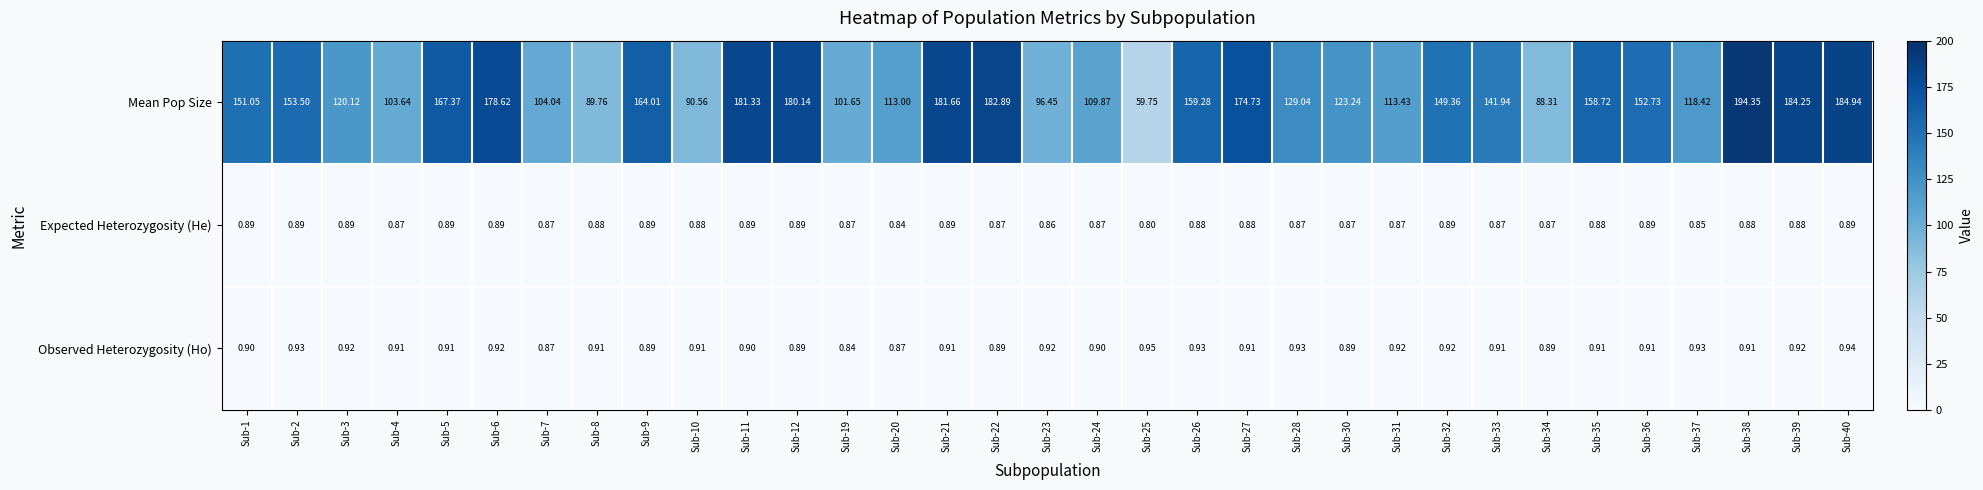

At how many categories does at least one series exceed 152?

15